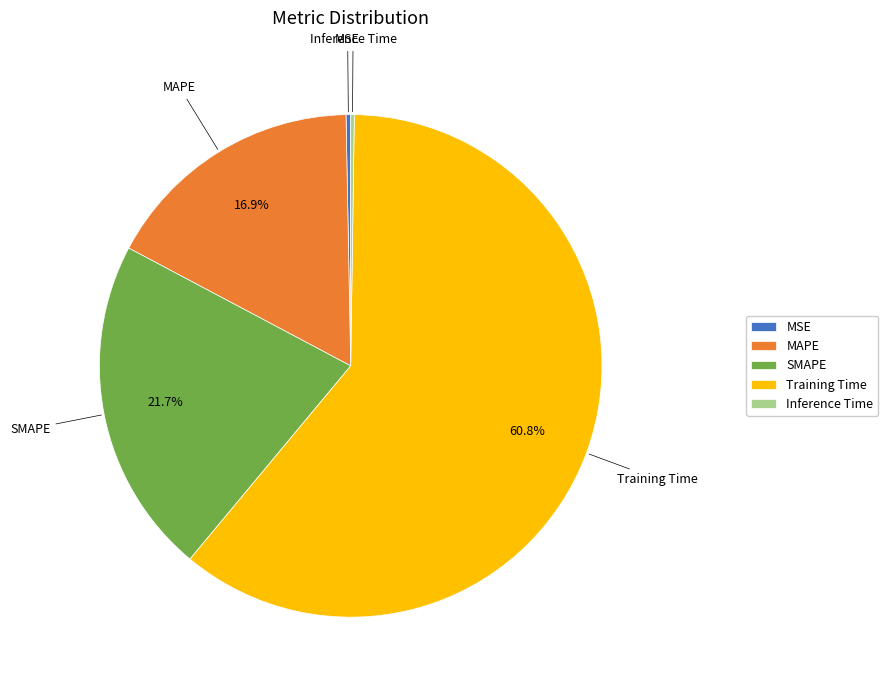

Does MAPE represent more than half of the total?

No